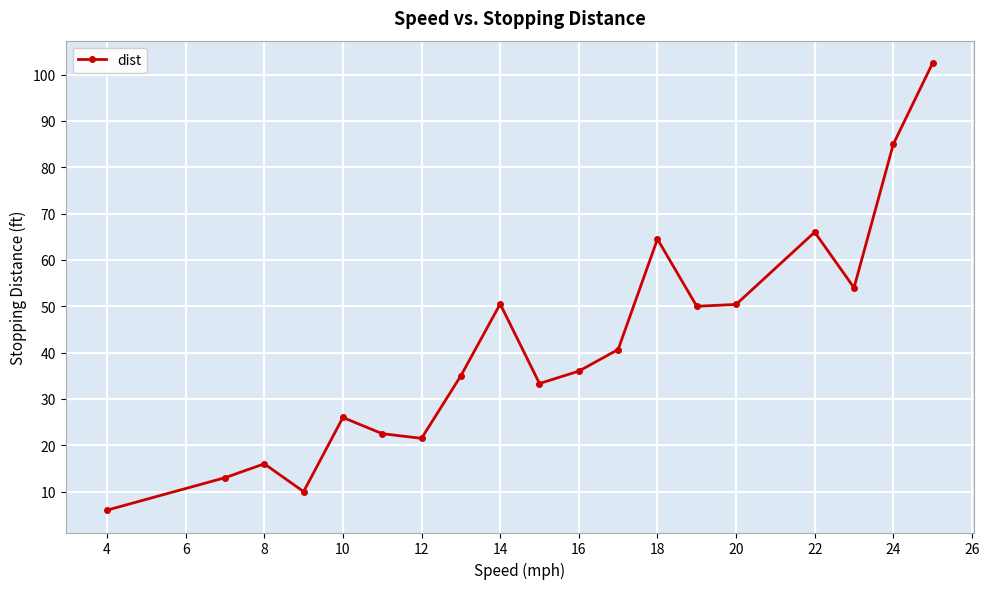

What is the average value?

41.2